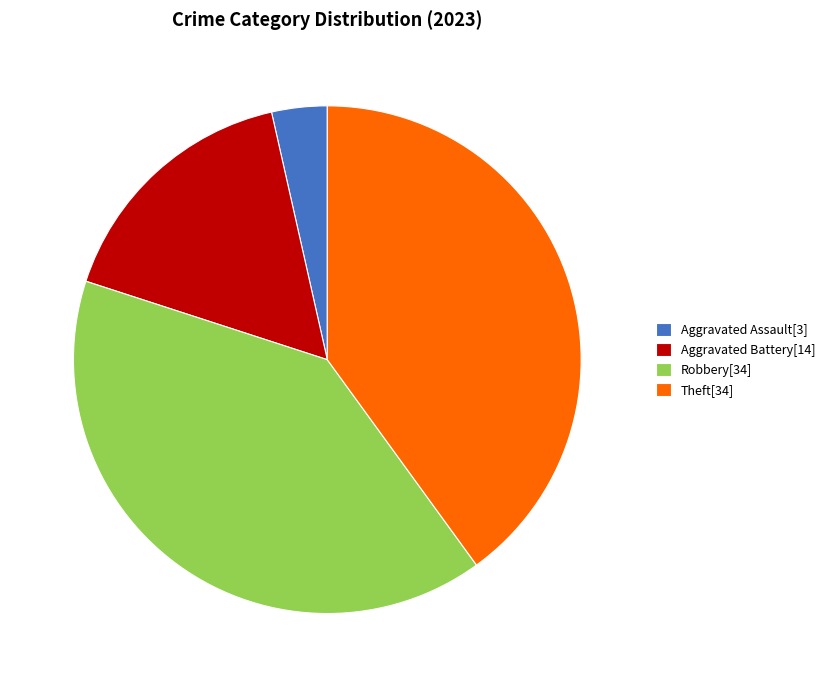

Does any single category account for the majority?

No